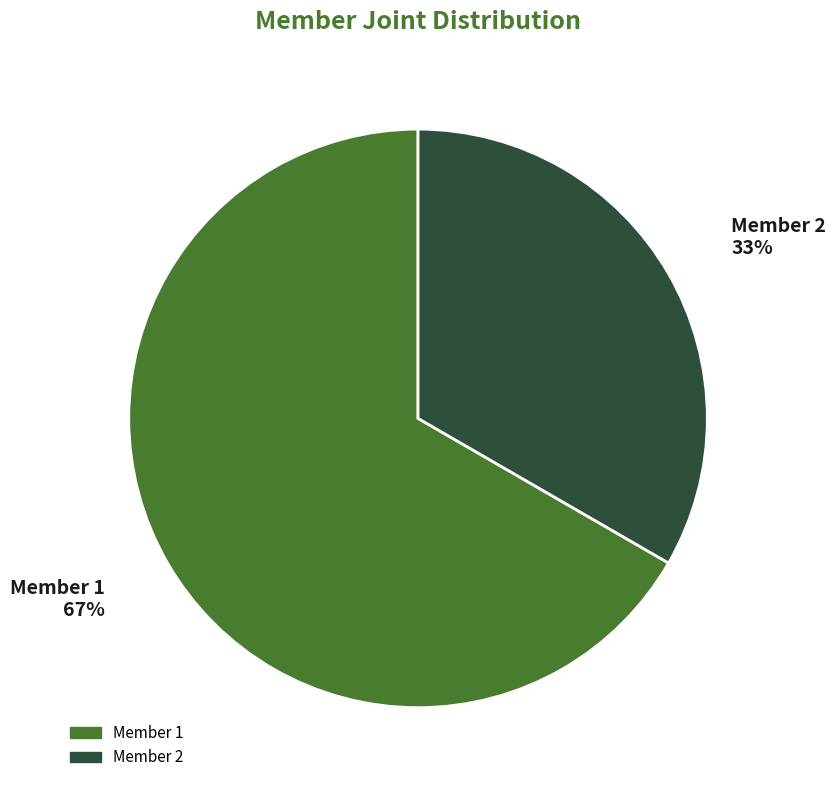

To the nearest percent, what portion does Member 2 represent?

33%